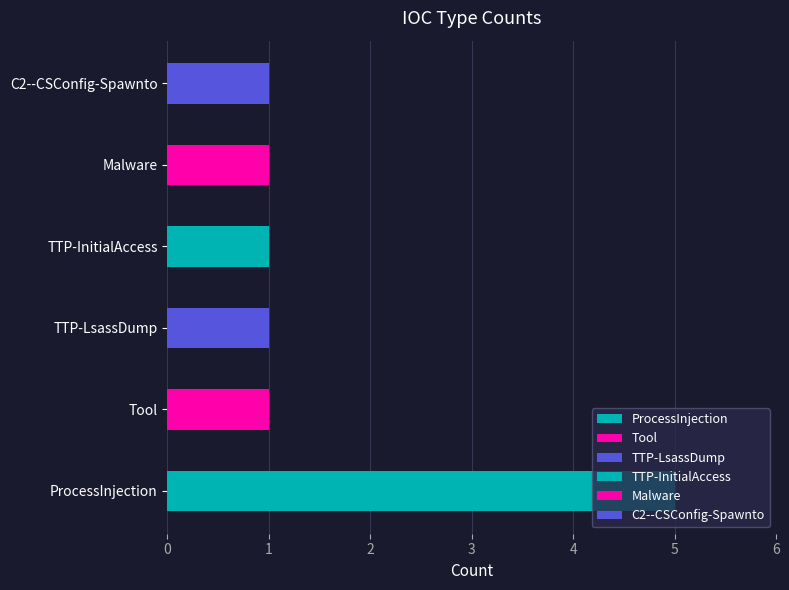

Are the bars grouped side by side (vs. stacked)?

No